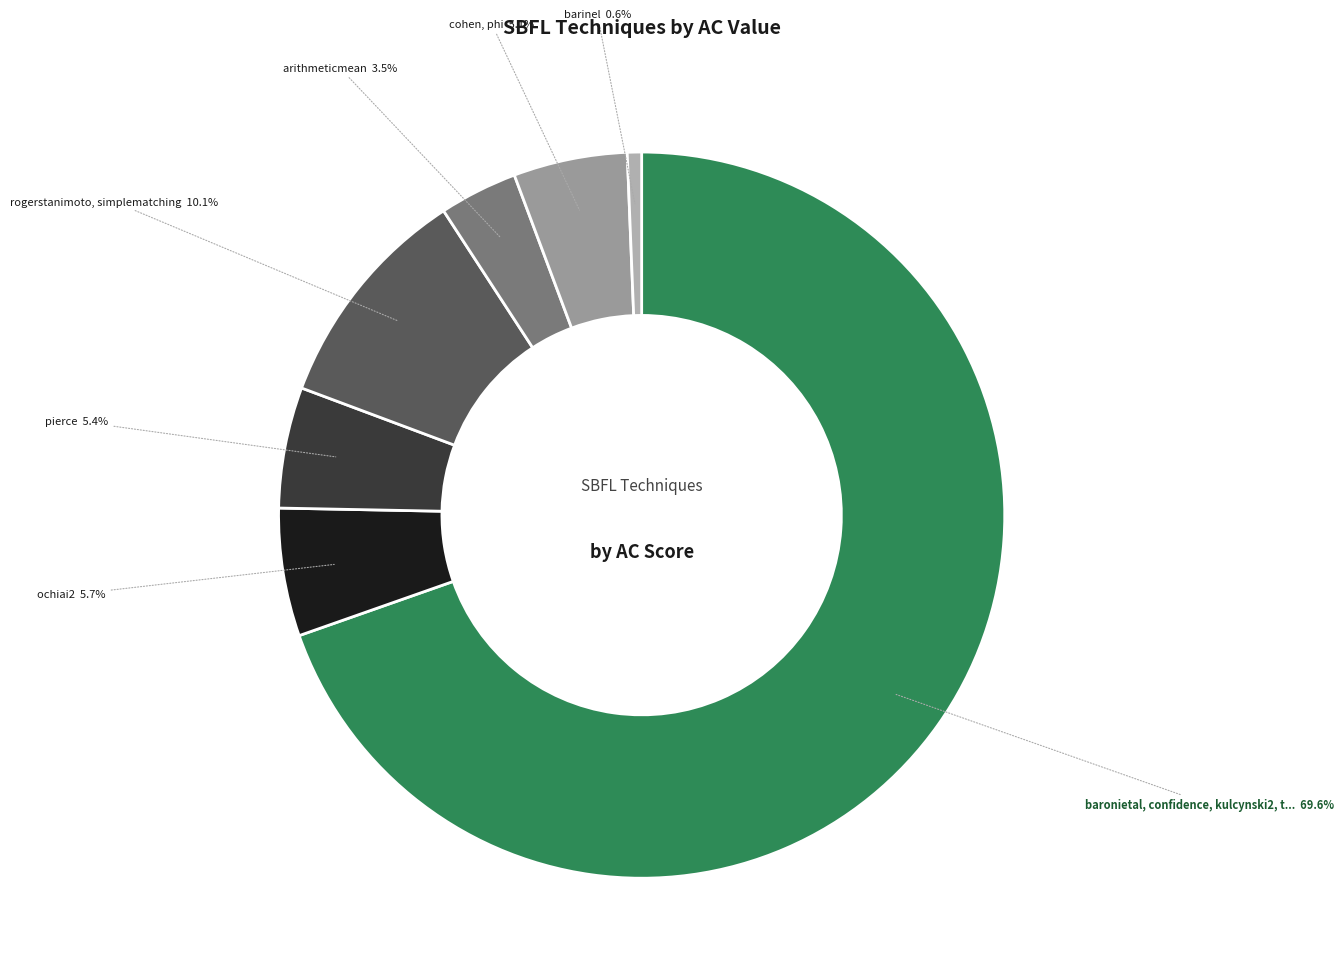

How many segments does this pie chart have?

7